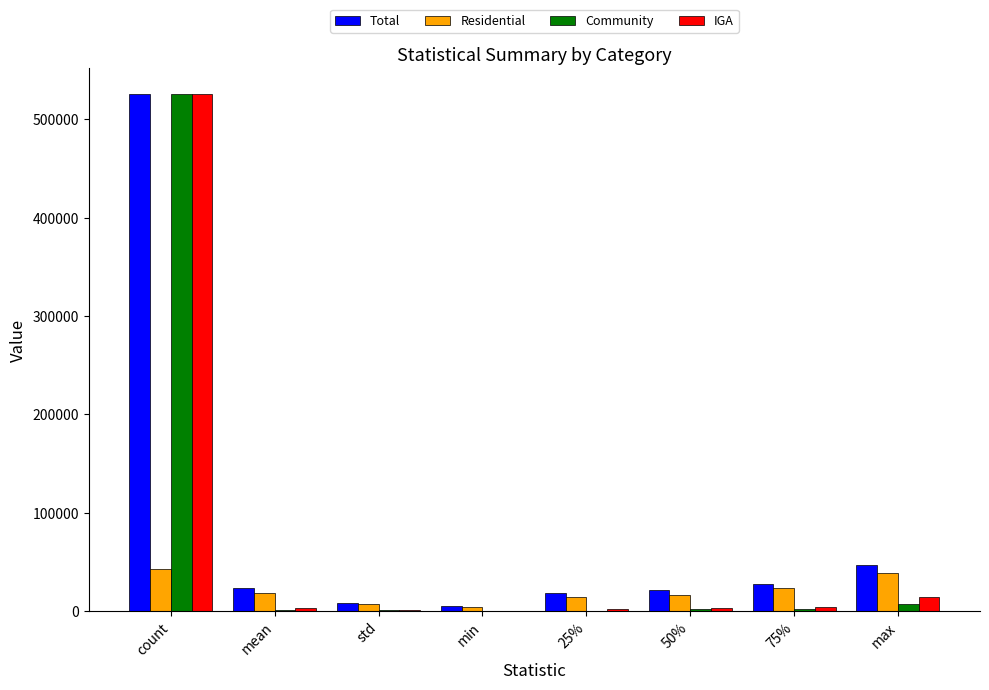

Is it true that Community equals 306389.1 at count?

False